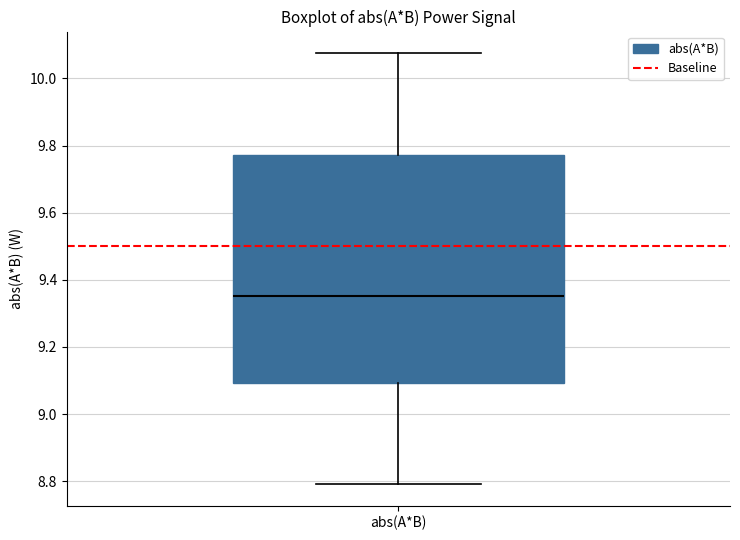

Transcribe this box plot: give where the median line is, the range the box spans, and where the two whiskers end, as read against the y-axis. The values are not printed on the chart, so give them approximately, as read against the axis.

median 9.36, box 9.10 to 9.78, whiskers 8.80 to 10.08